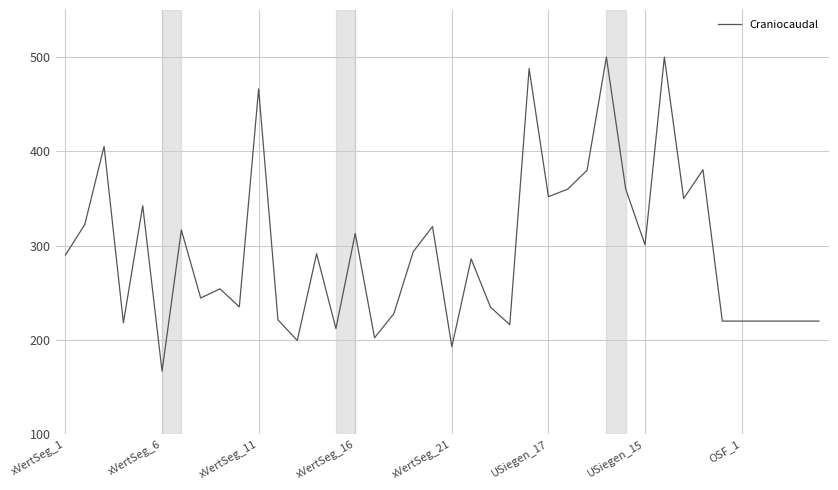

What is the smallest value displayed?

166.9